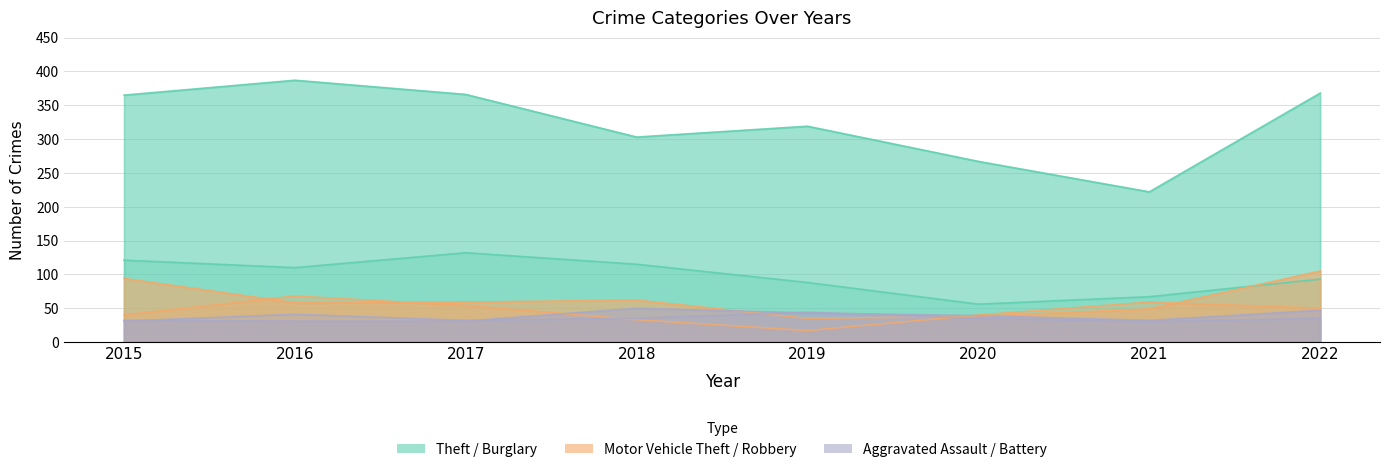

Where does the Theft series first go above 365?

2016